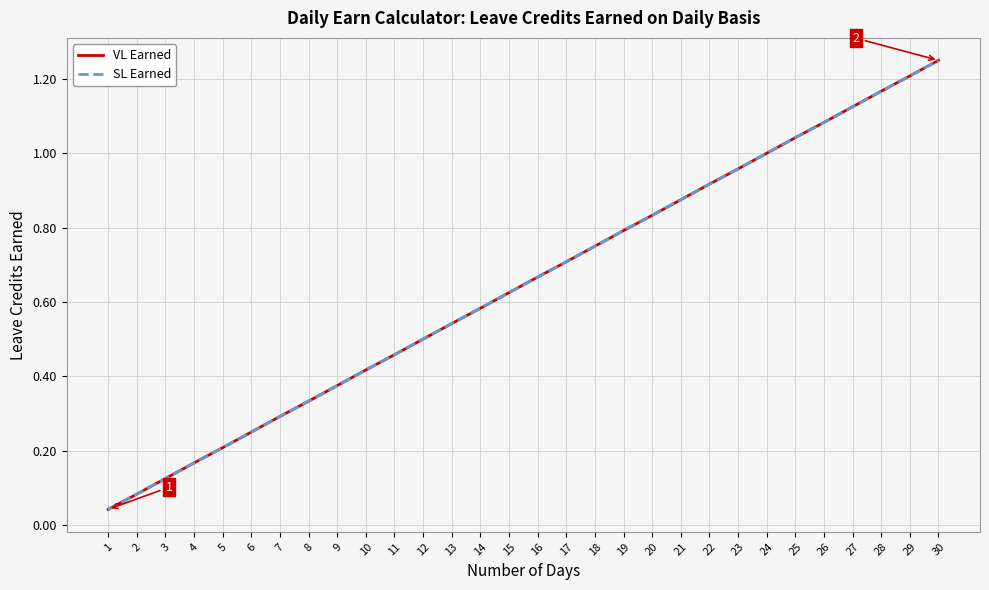

What is the difference between the VL Earned values at 15 and 2?

0.5